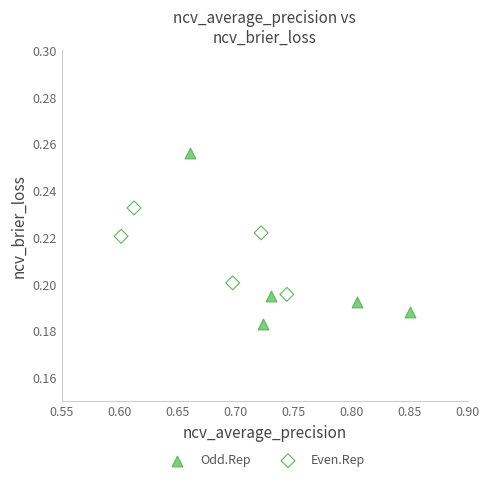

Which series has the widest spread of Y values?

Odd.Rep